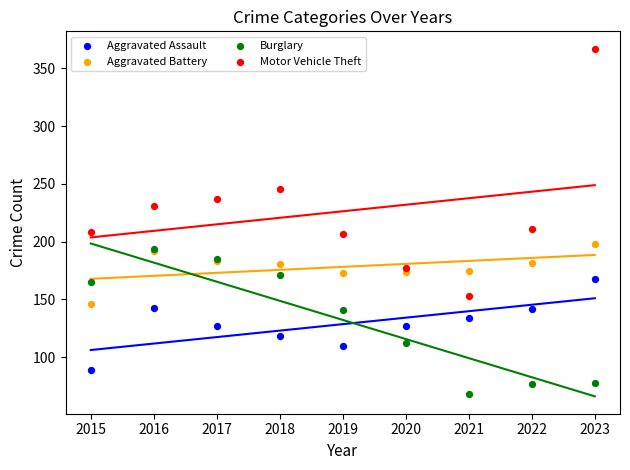

In the Motor Vehicle Theft series, what Y value is closest to 260?

246